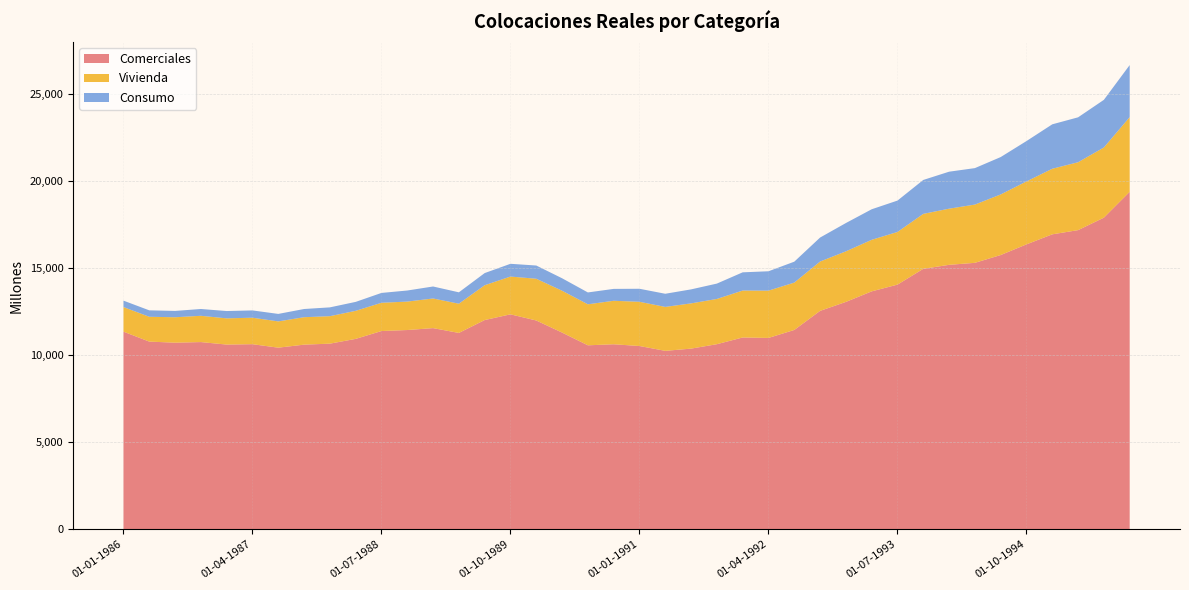

Reading right to left, what are all the values shown in this chart?

Comerciales: 19392	17907	17190	16949	16372	15759	15311	15196	14967	14059	13671	13065	12550	11453	10995	11021	10635	10381	10252	10531	10631	10571	11303	11997	12351	12022	11282	11559	11449	11391	10940	10666	10609	10435	10635	10613	10757	10722	10784	11356
Vivienda: 4293	4034	3902	3769	3617	3482	3348	3227	3158	3026	2963	2906	2835	2722	2718	2697	2600	2600	2526	2541	2499	2357	2405	2399	2171	2002	1680	1703	1635	1624	1612	1579	1577	1510	1522	1507	1510	1461	1427	1413
Consumo: 2991	2737	2581	2553	2320	2148	2095	2125	1949	1803	1755	1626	1378	1202	1113	1047	883	804	755	748	683	681	716	760	733	698	654	689	636	566	514	506	471	430	419	420	391	364	370	369